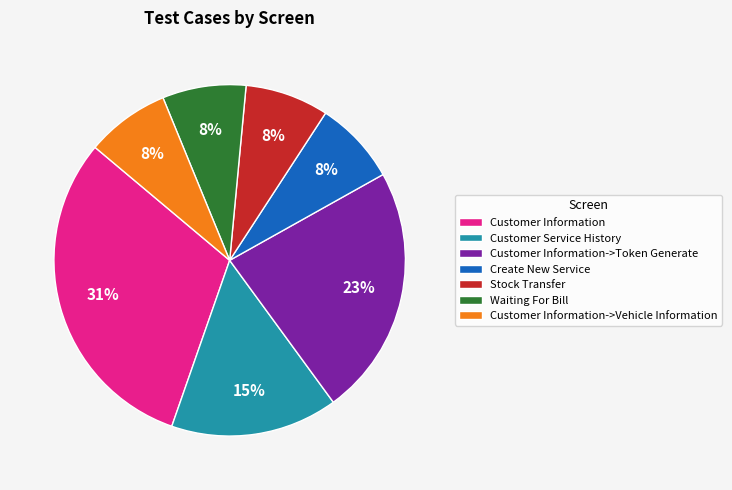

Combined, do Customer Information->Vehicle Information and Waiting For Bill account for over 50%?

No